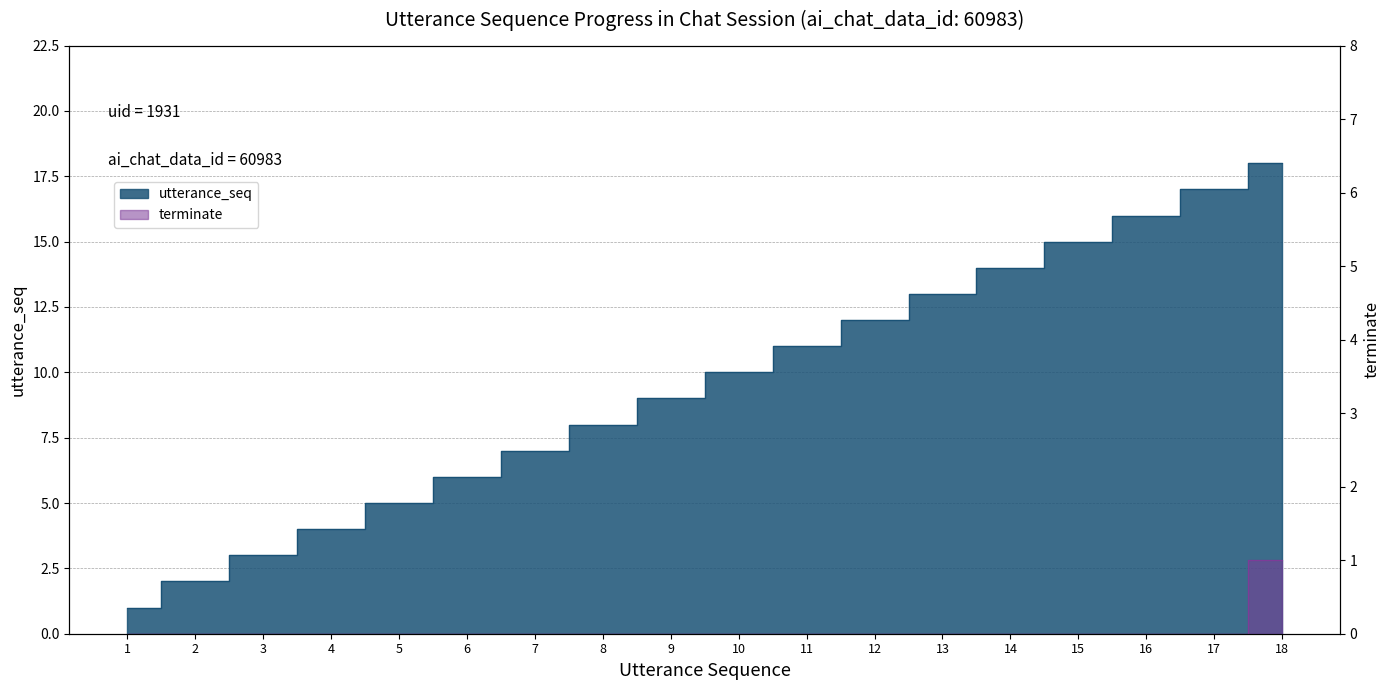

At 5, list the series in order from largest to smallest.

utterance_seq, terminate